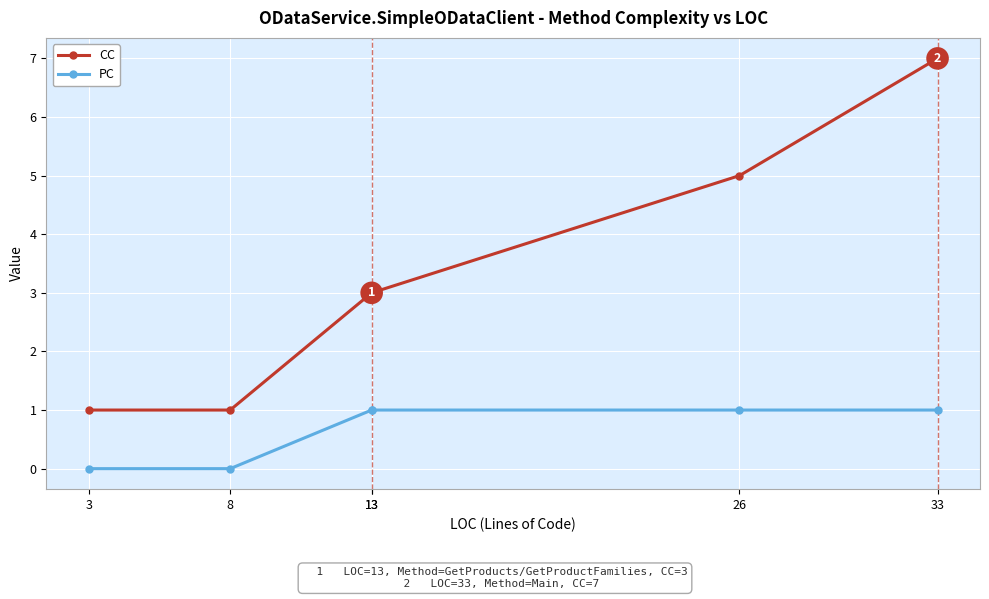

What are all the series names shown in the legend?

CC, PC